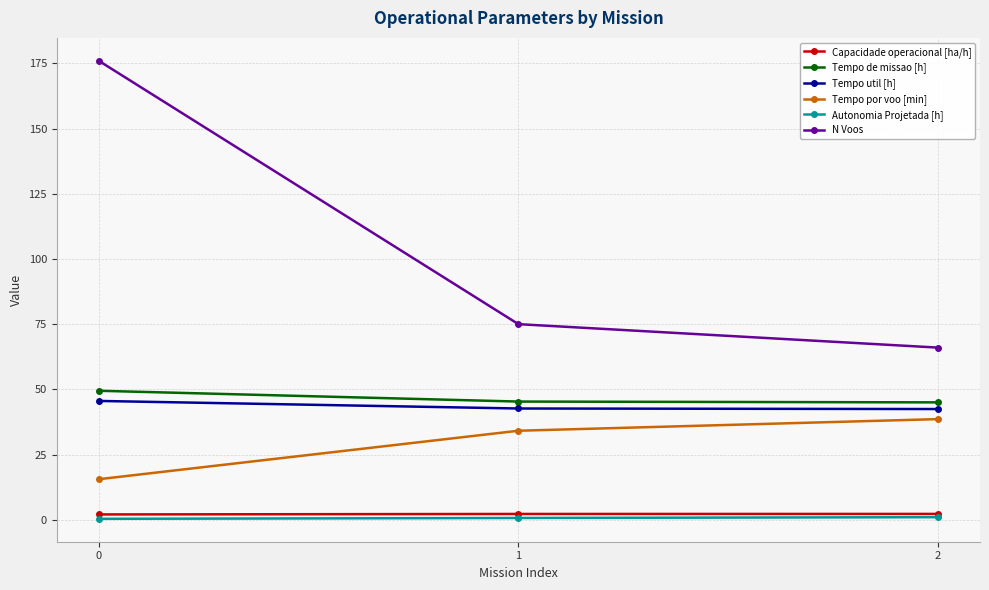

What is the maximum value shown in the chart?

176.0